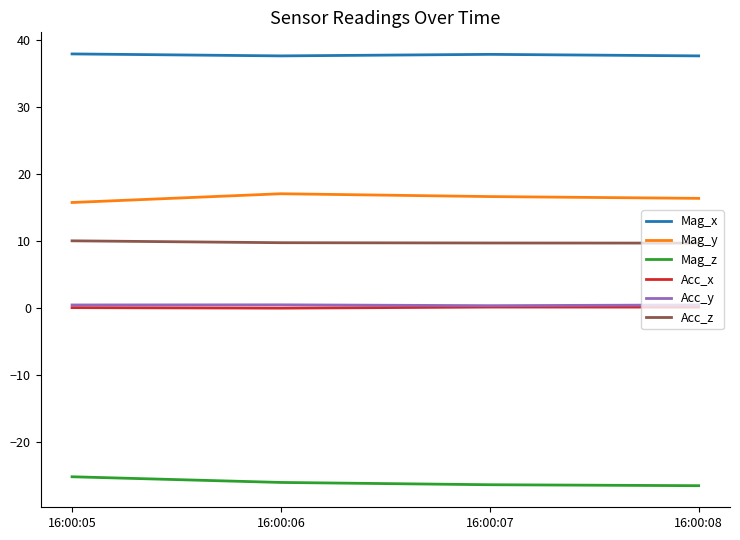

True or false: Mag_x has more than 2 points higher than both neighbors.

False